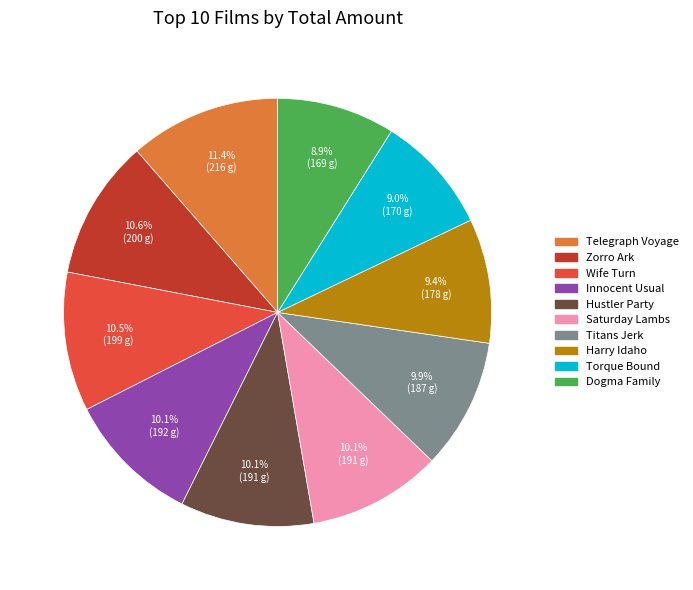

Which category has the biggest portion of the pie?

Telegraph Voyage